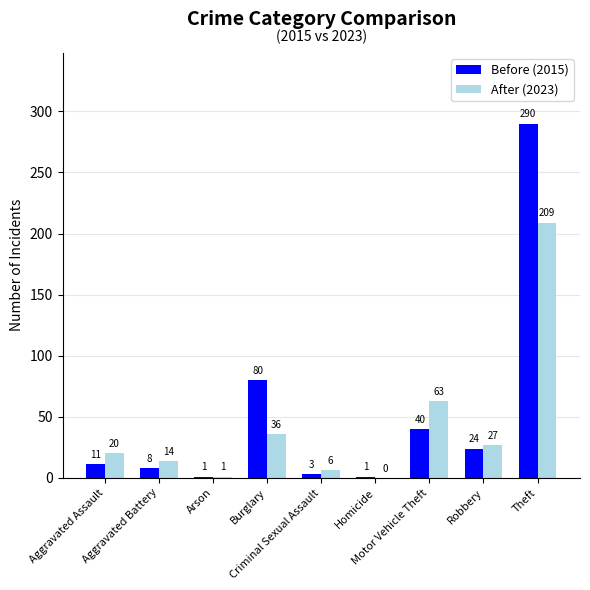

Which series has the largest total across all categories?

Before (2015)